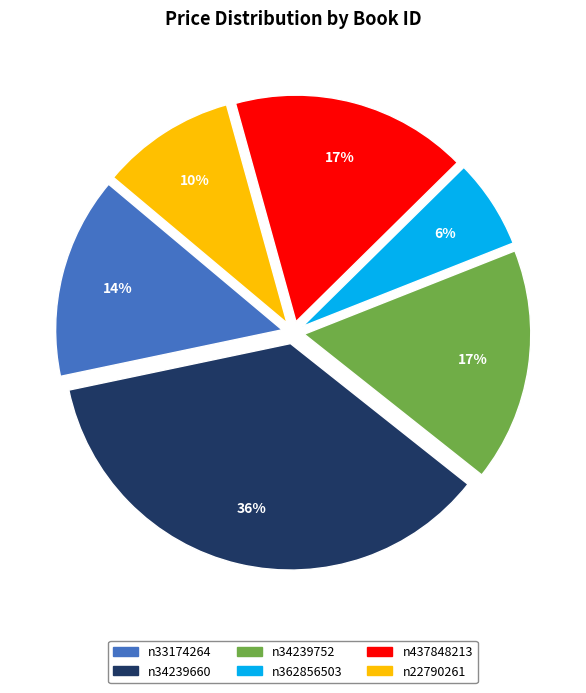

Combined, do n34239752 and n362856503 account for over 50%?

No